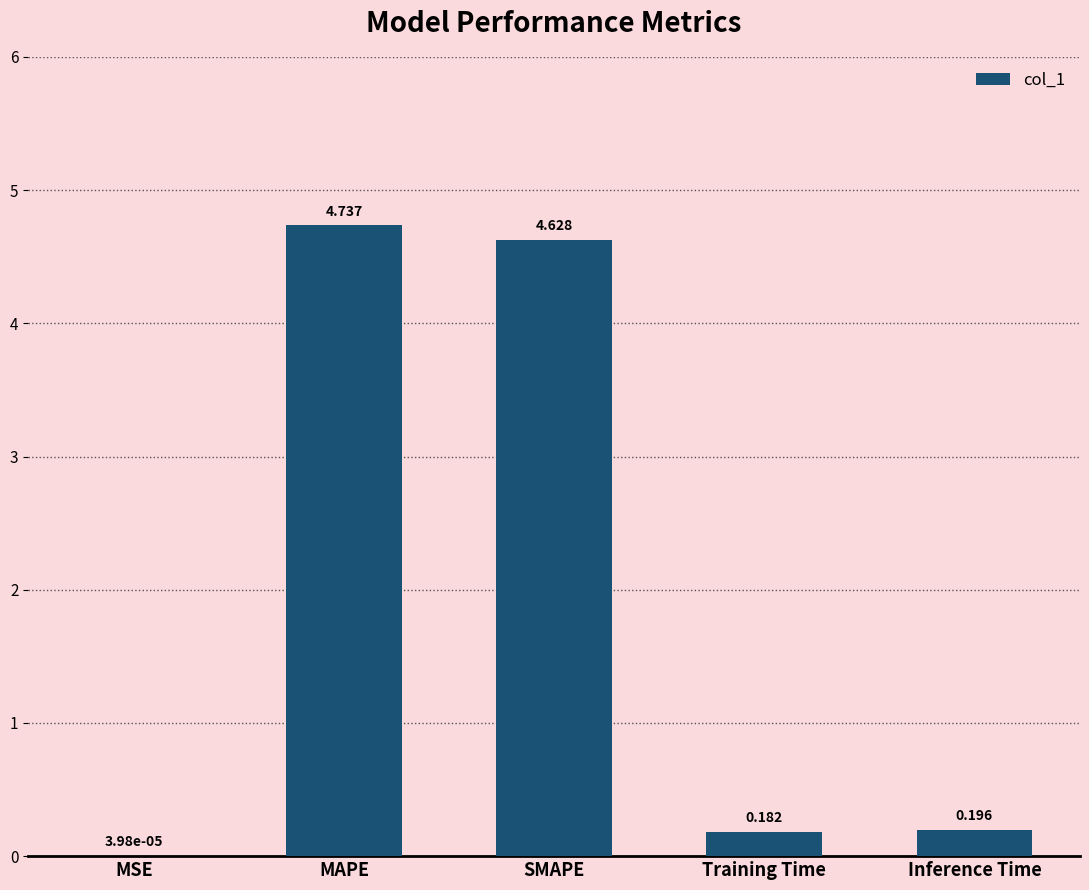

Where is the data nearest to the value 2?

Inference Time